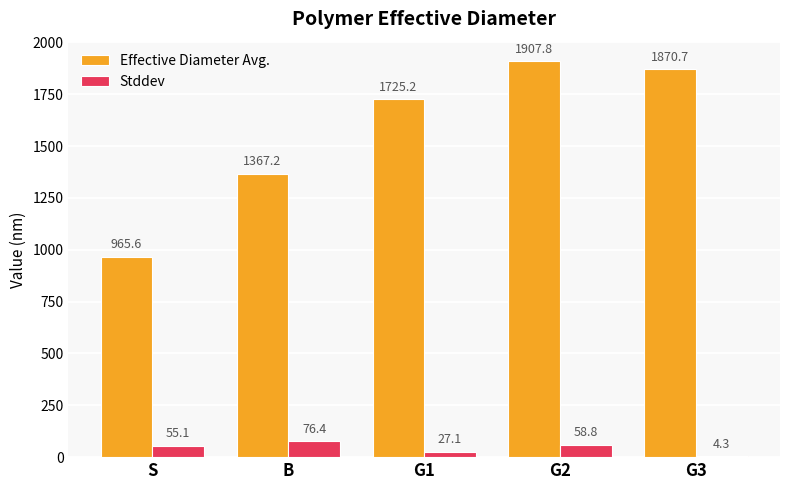

What value does the Stddev series have at G3?

4.3